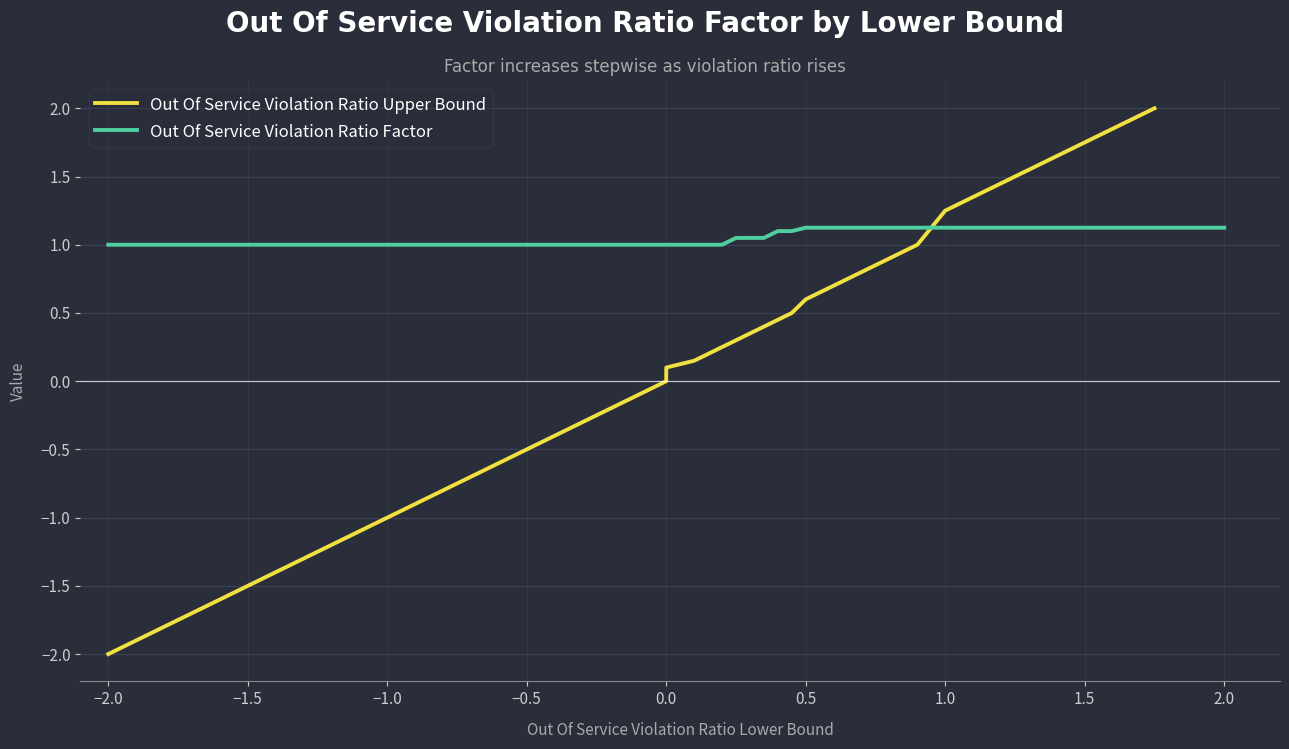

The Out Of Service Violation Ratio Factor series shows 1.7 at 11. True or false?

False